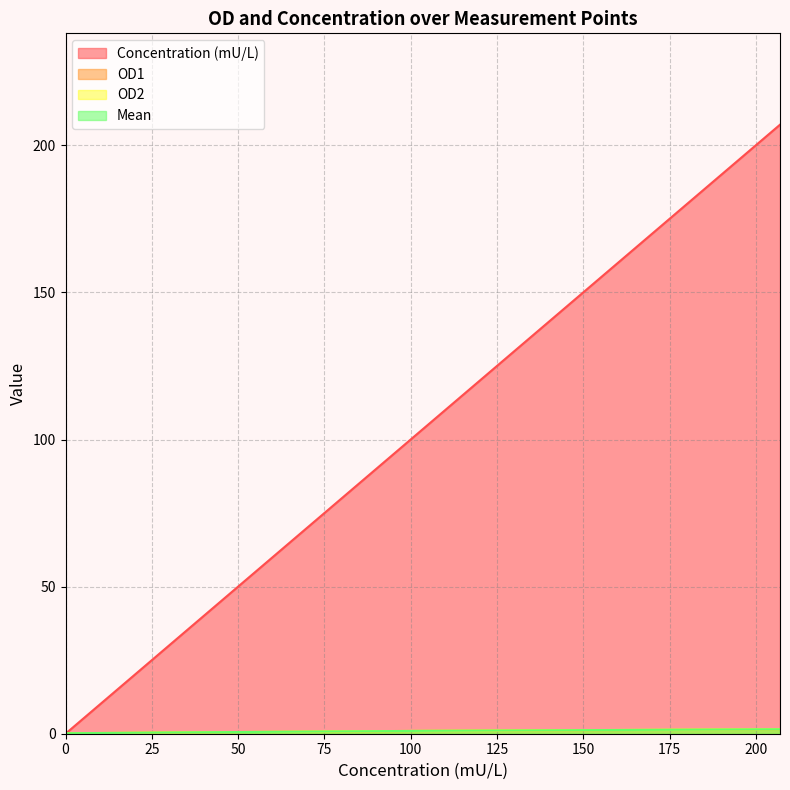

Does the chart display data point markers on the line(s)?

No